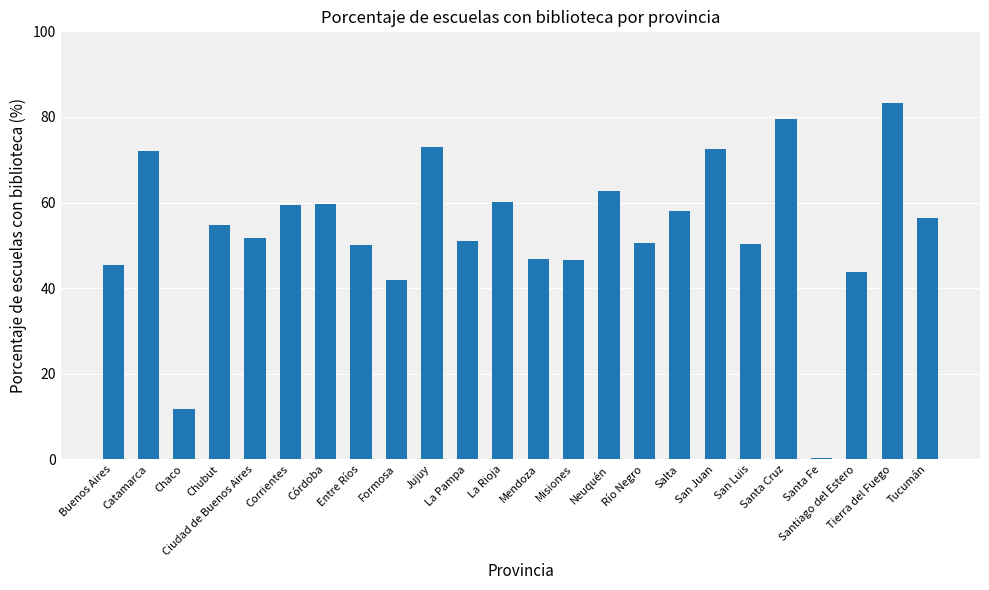

Which label corresponds to the largest value in the chart?

Tierra del Fuego